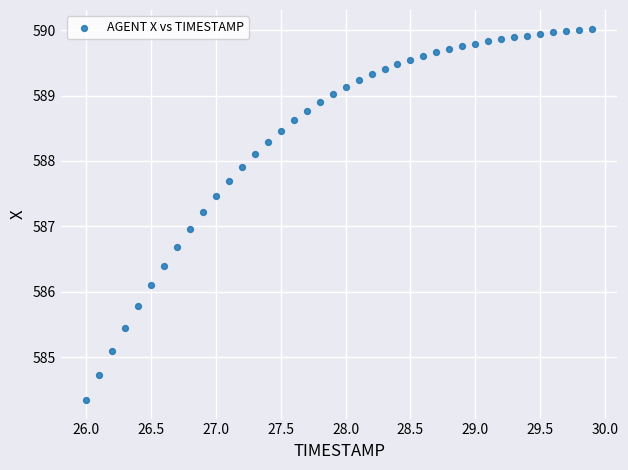

What is the range of X values (max minus min)?

3.9